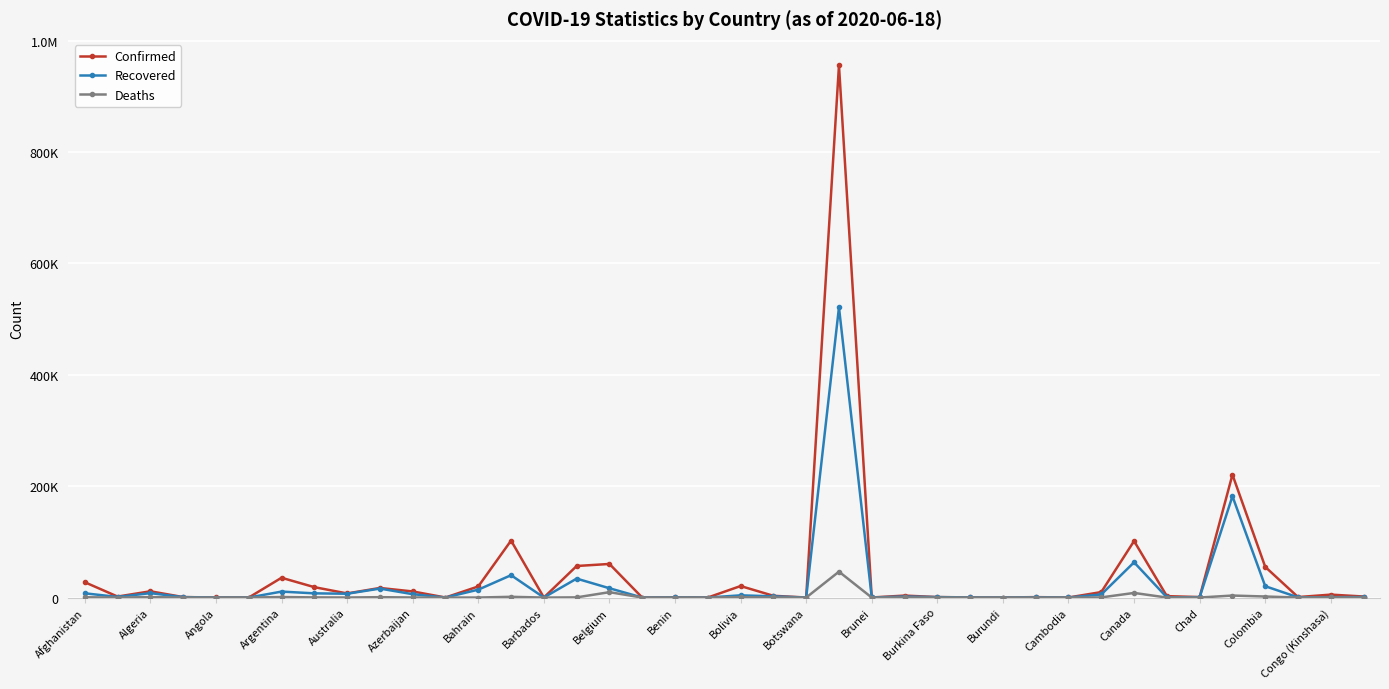

At which label does Deaths first exceed 74?

Afghanistan